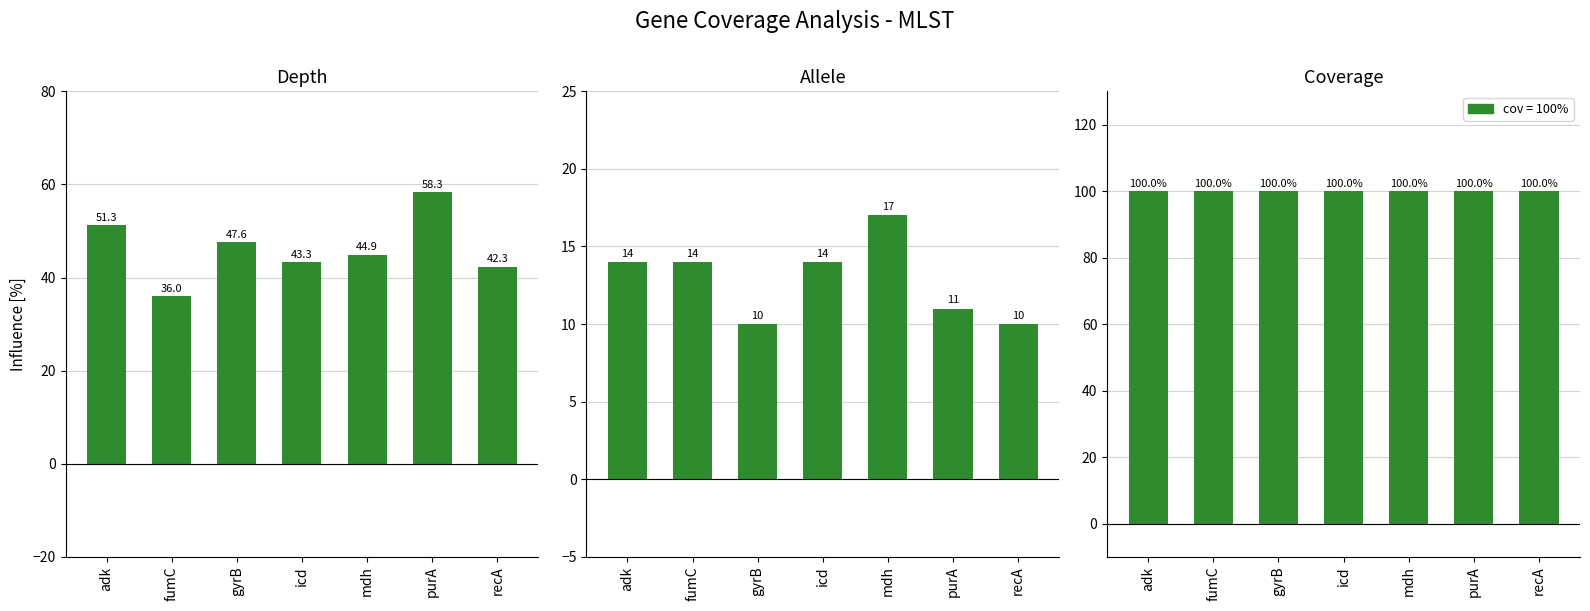

Are the bars grouped side by side (vs. stacked)?

Yes